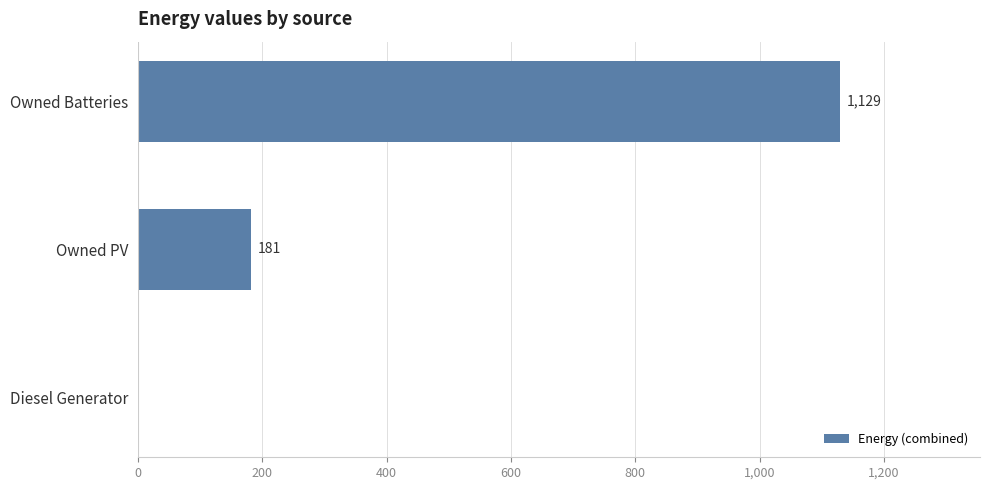

Reading top to bottom, extract all data points from this chart.

Owned Batteries=1129.0	Owned PV=181.0	Diesel Generator=0.0